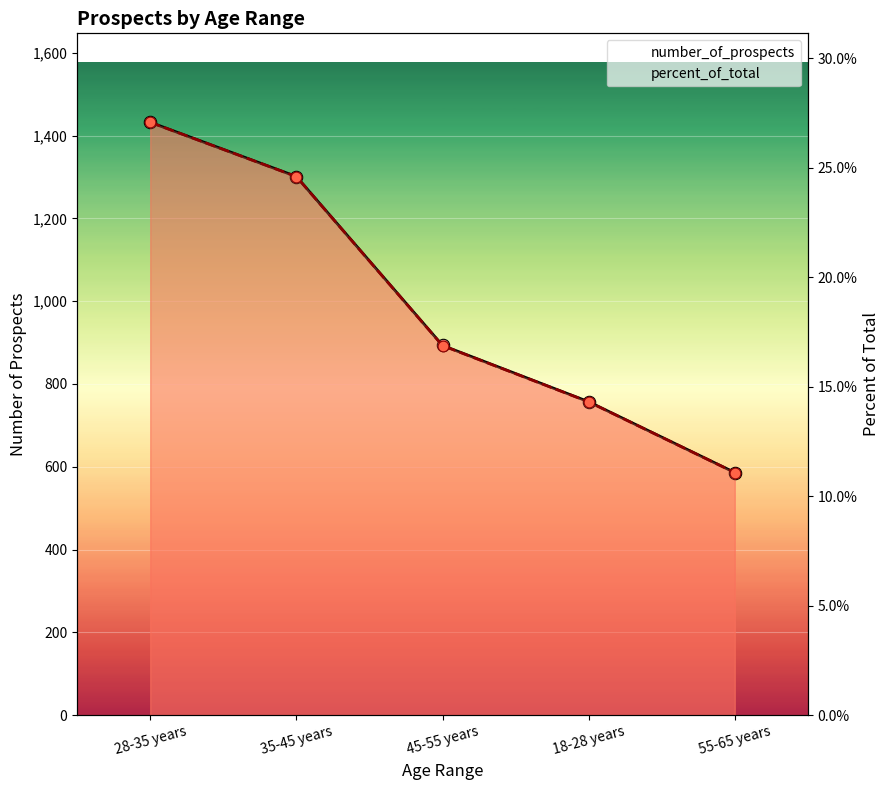

Which series has the largest Y range (max minus min)?

number_of_prospects